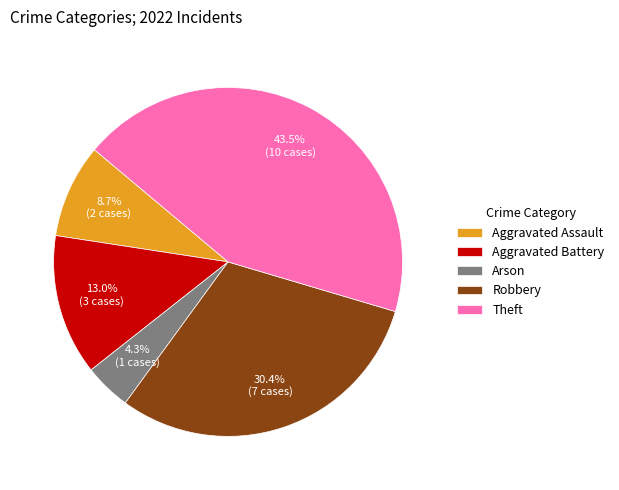

True or false: Robbery accounts for 17% of the total.

False